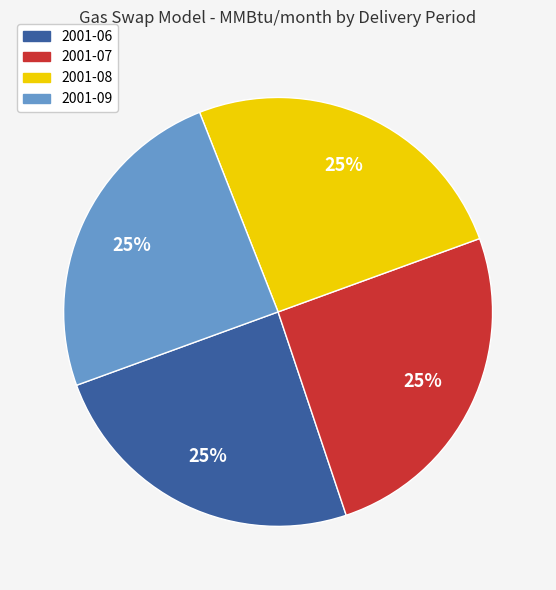

To the nearest percent, what is the combined percentage of 2001-07 and 2001-09?

50%